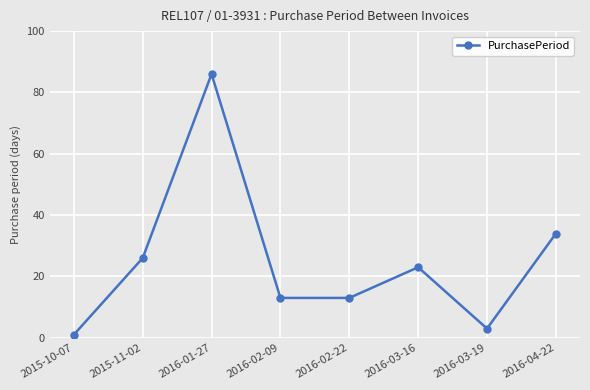

What position from the left is 2016-02-22?

5